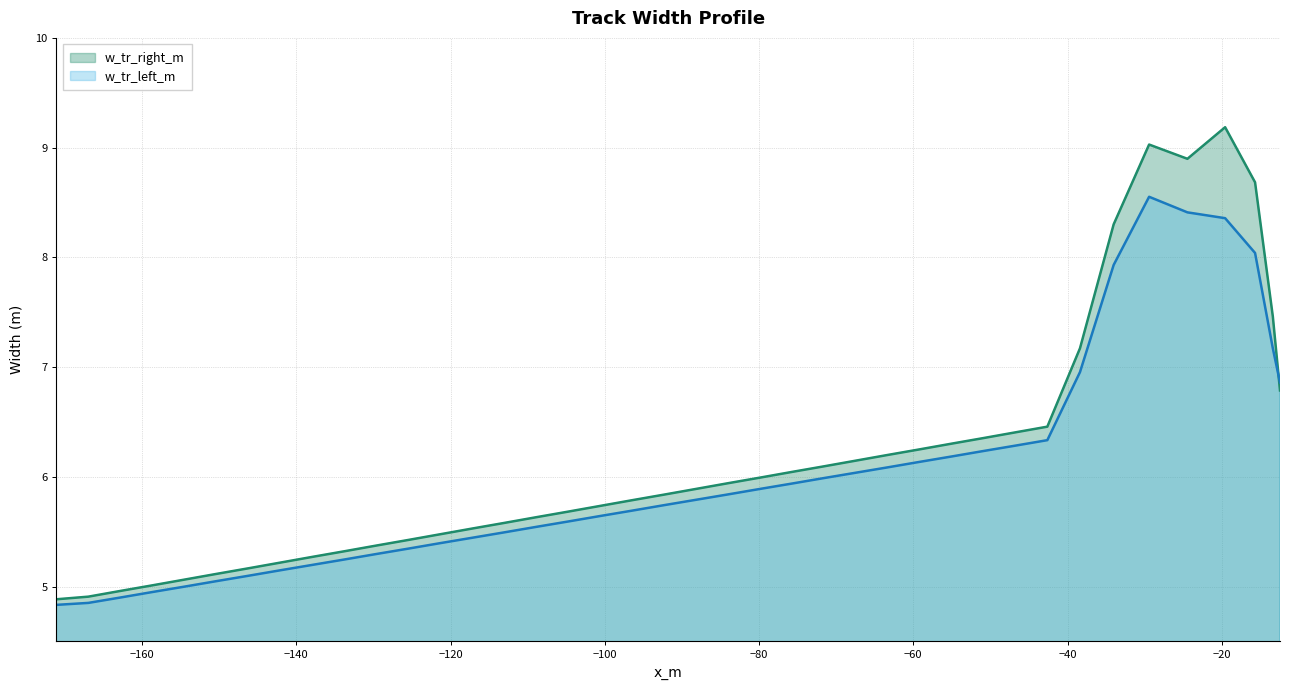

Does the chart have visible grid lines?

Yes